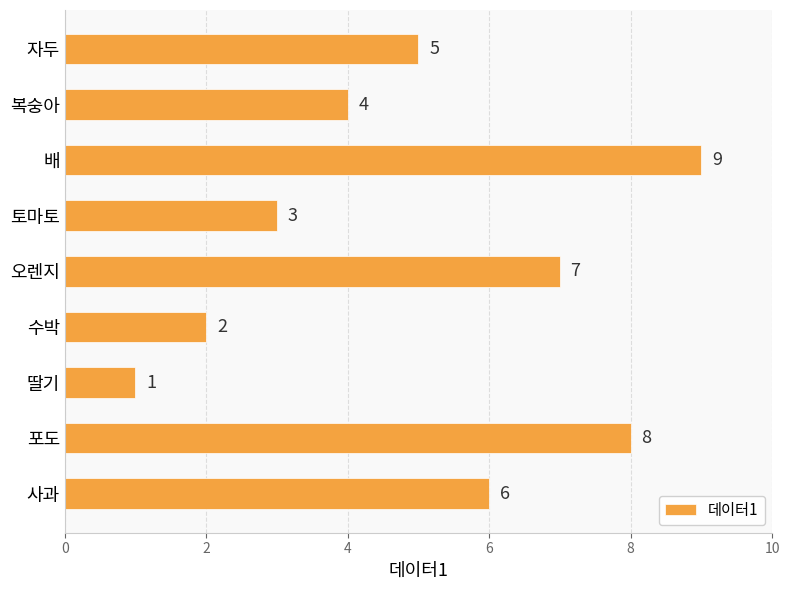

What is the difference between the values at 배 and 복숭아?

5